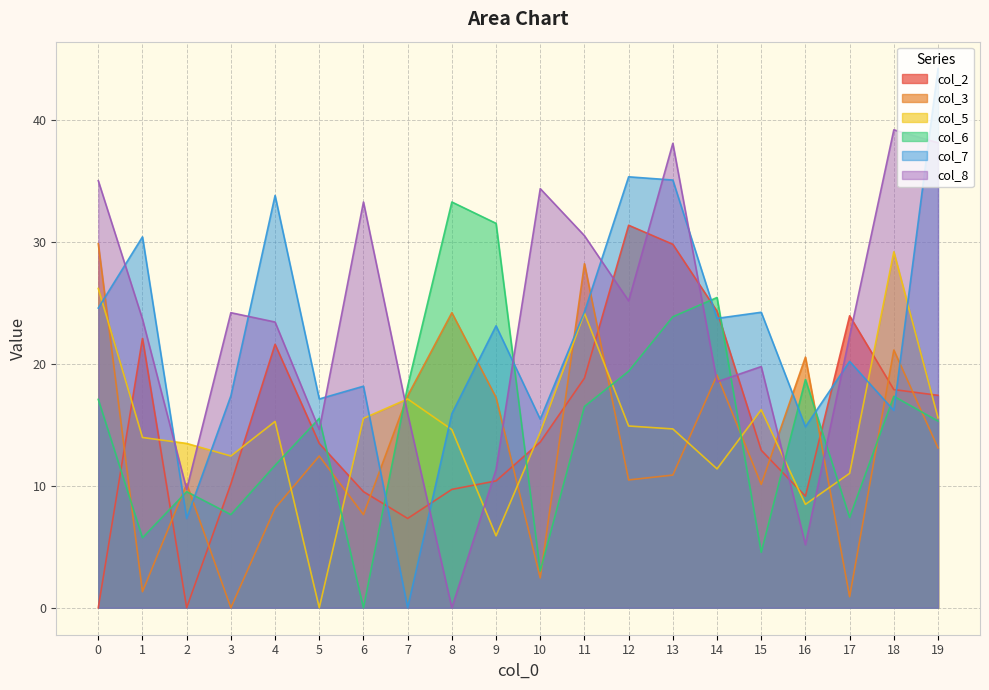

What is the average value of the col_8 series?

23.1